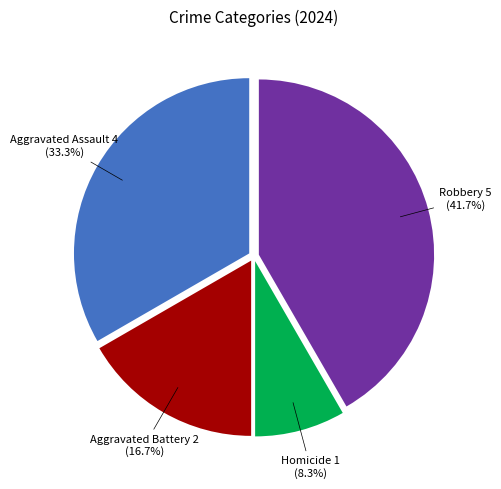

Does any single category account for the majority?

No